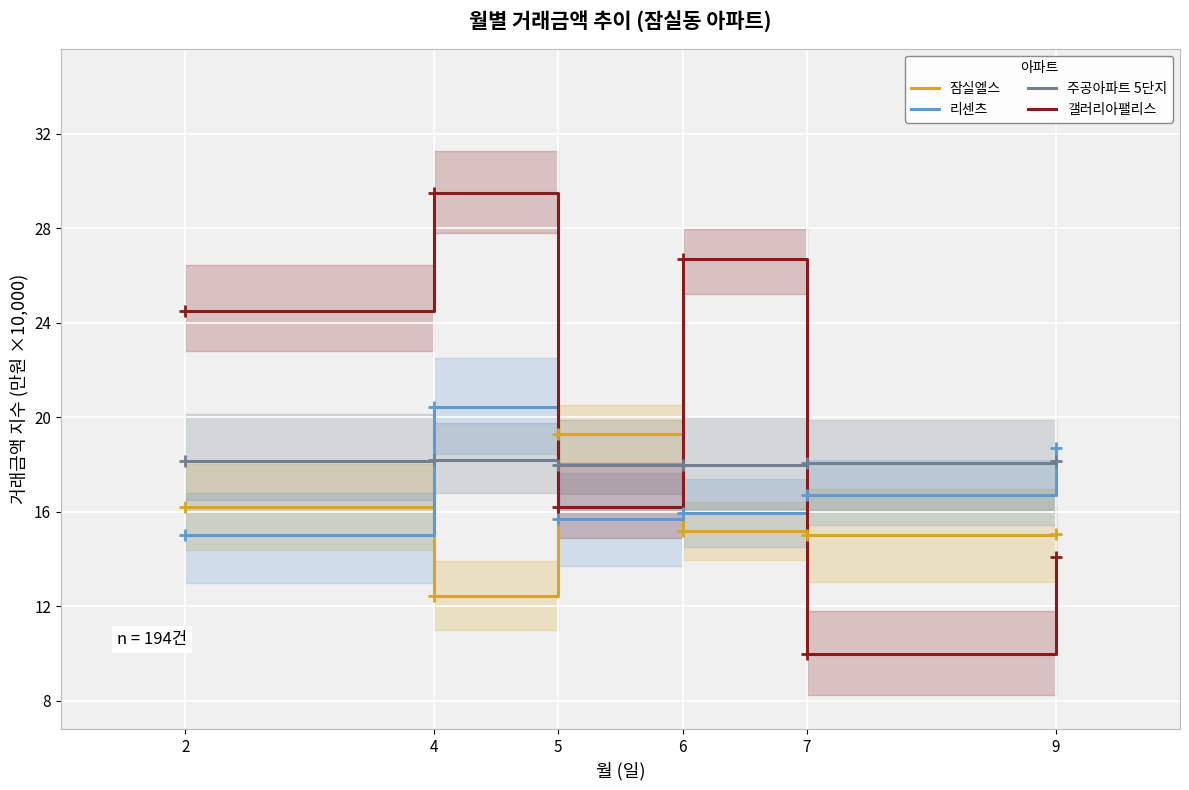

Rank the series by their maximum value, from lowest to highest.

주공아파트 5단지, 잠실엘스, 리센츠, 갤러리아팰리스